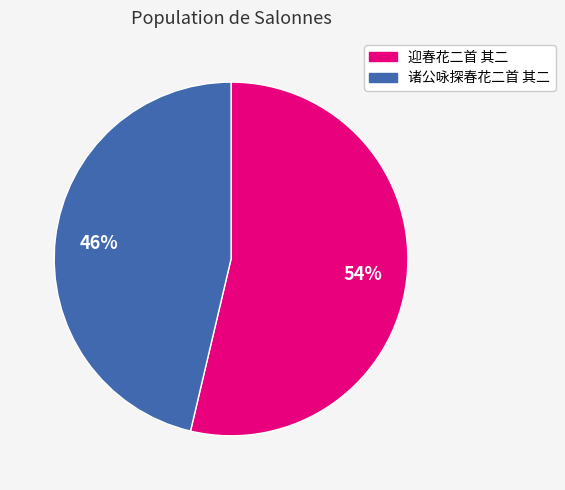

To the nearest percent, what percentage of the pie is 诸公咏探春花二首 其二?

46%